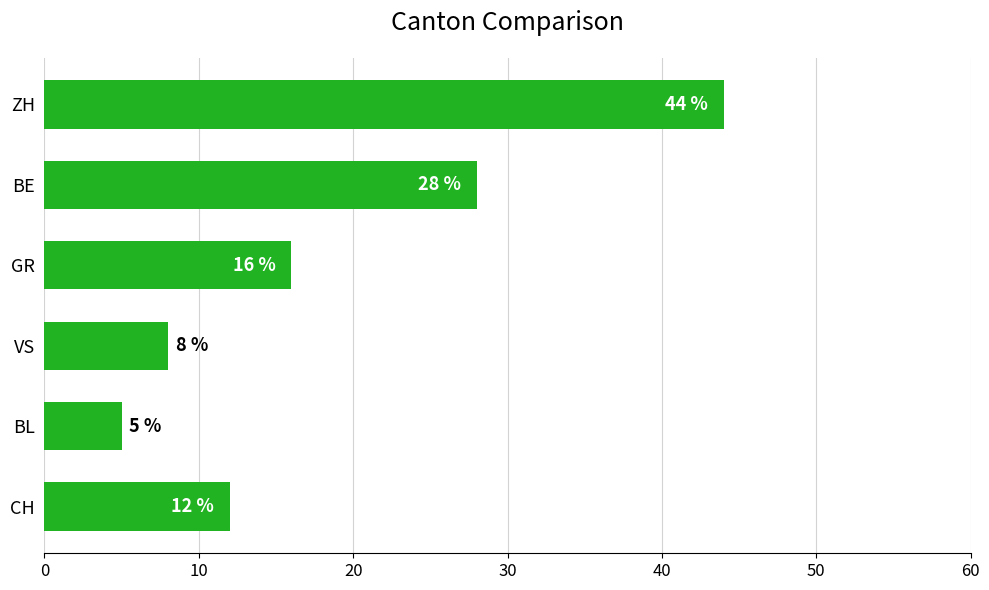

What is the average value?

19